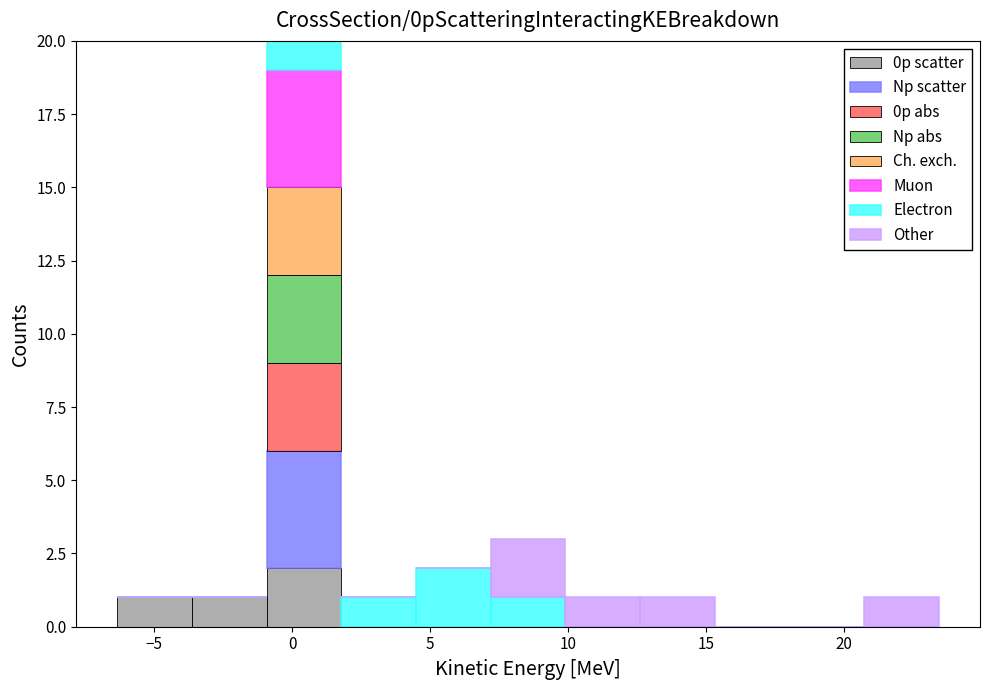

Reading left to right, list every stacked bar in this chart as the range it spans on the x-axis followed by its total height. Neither the bar edges nor the heights are printed on the chart, so give them approximately, as read against the axes.

-6.5 to -3.5: 1
-3.5 to -1.0: 1
-1.0 to 2.0: 20
2.0 to 4.5: 1
4.5 to 7.0: 2
7.0 to 10.0: 3
10.0 to 12.5: 1
12.5 to 15.5: 1
15.5 to 18.0: 0
18.0 to 20.5: 0
20.5 to 23.5: 1